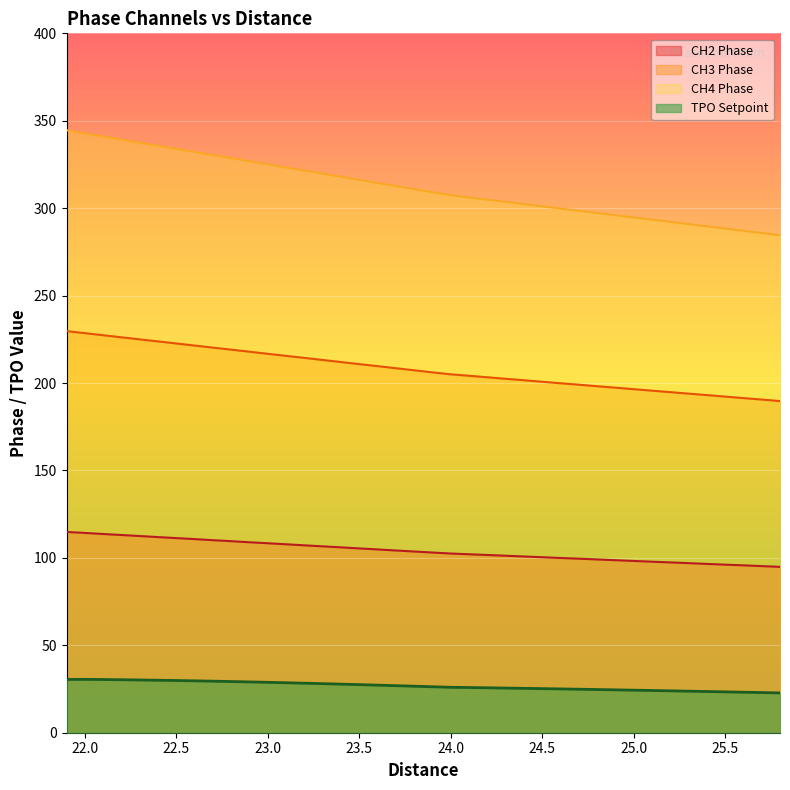

What is the average value of the CH3 Phase series?

208.1